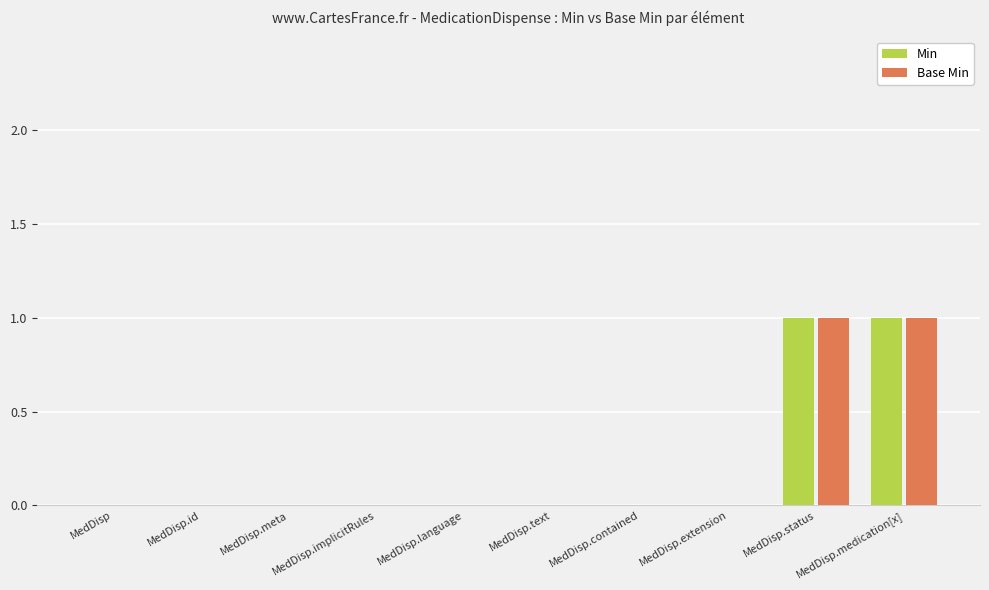

Reading left to right, extract all data points from this chart.

Min: 0	0	0	0	0	0	0	0	1	1
Base Min: 0	0	0	0	0	0	0	0	1	1